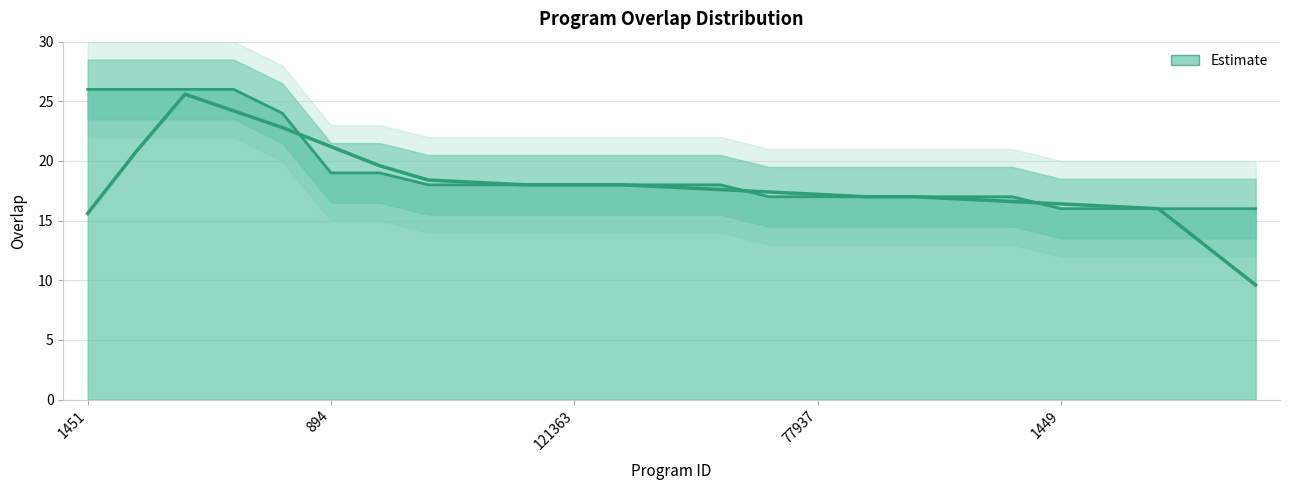

True or false: the data shows 38 at 268149.

False